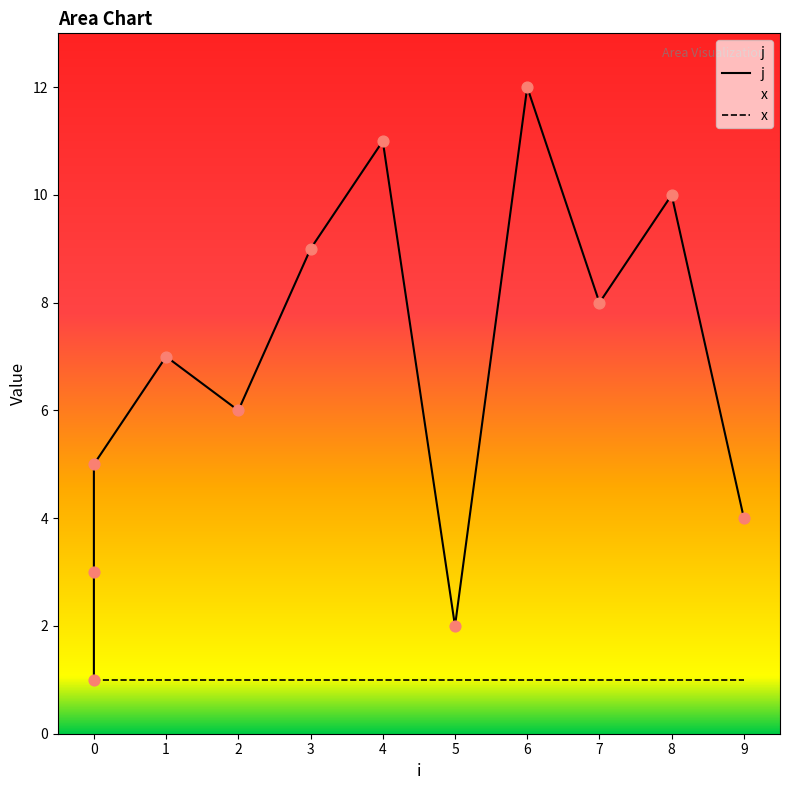

Between 5 and 6, which is larger?

6